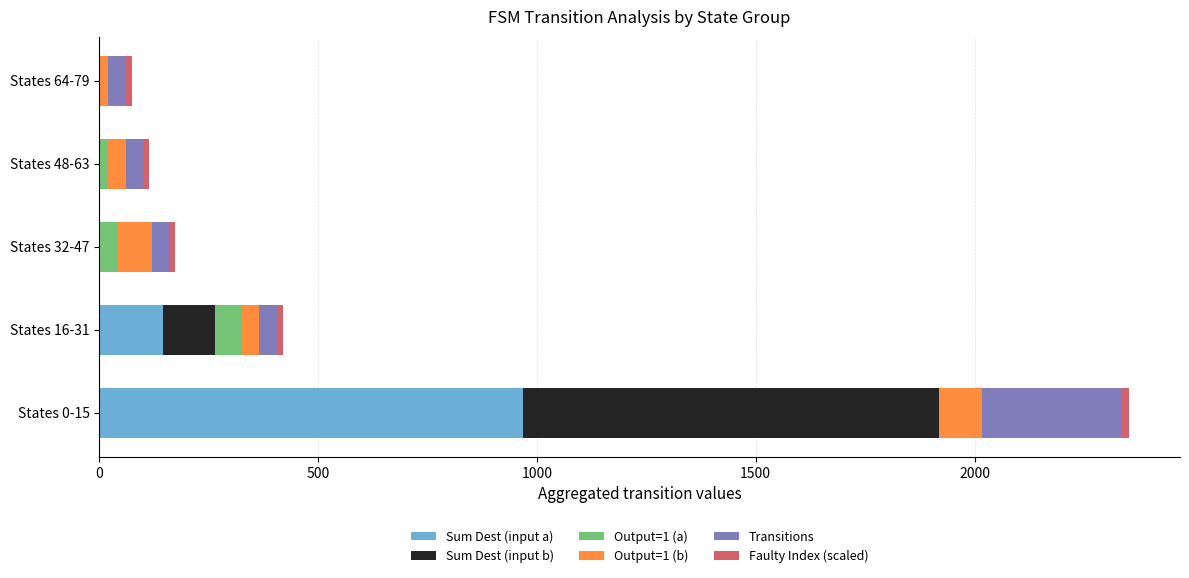

At which category is the sum across all series the highest?

States 0-15